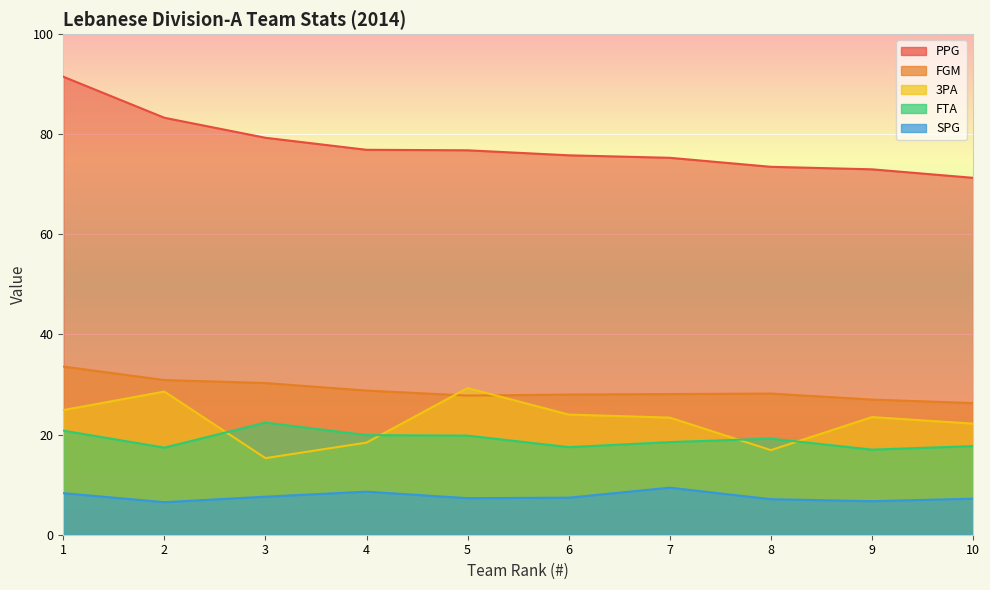

True or false: 3PA and FGM cross at least once.

True